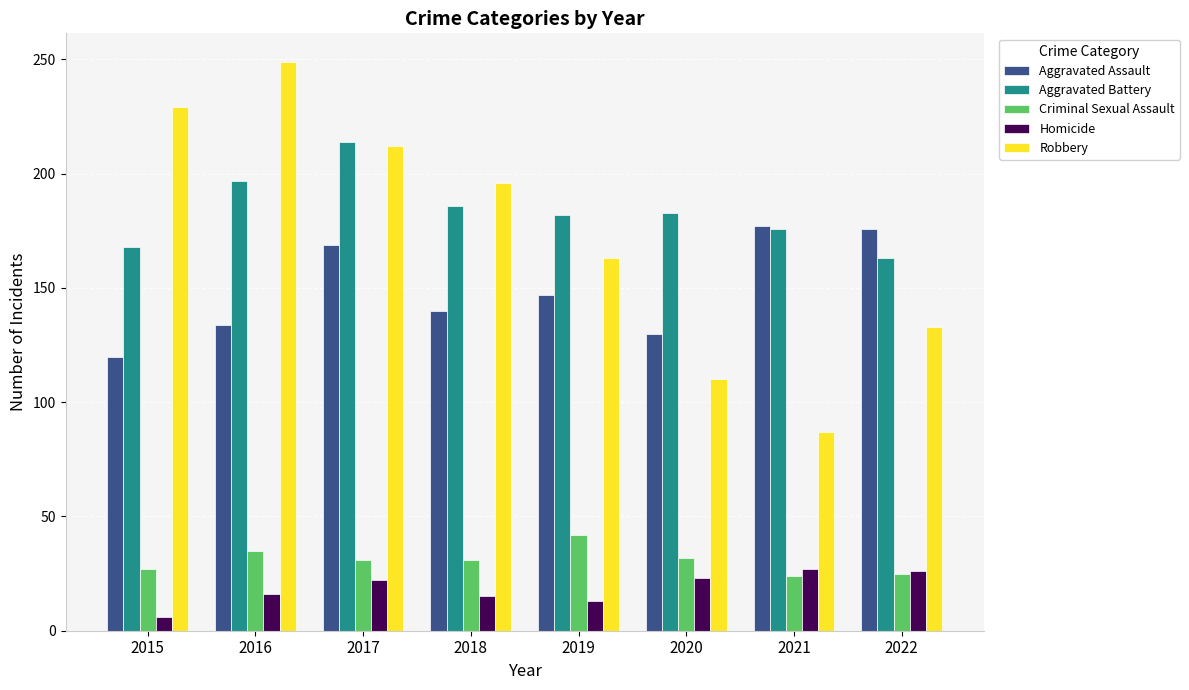

How many groups of bars are there?

8